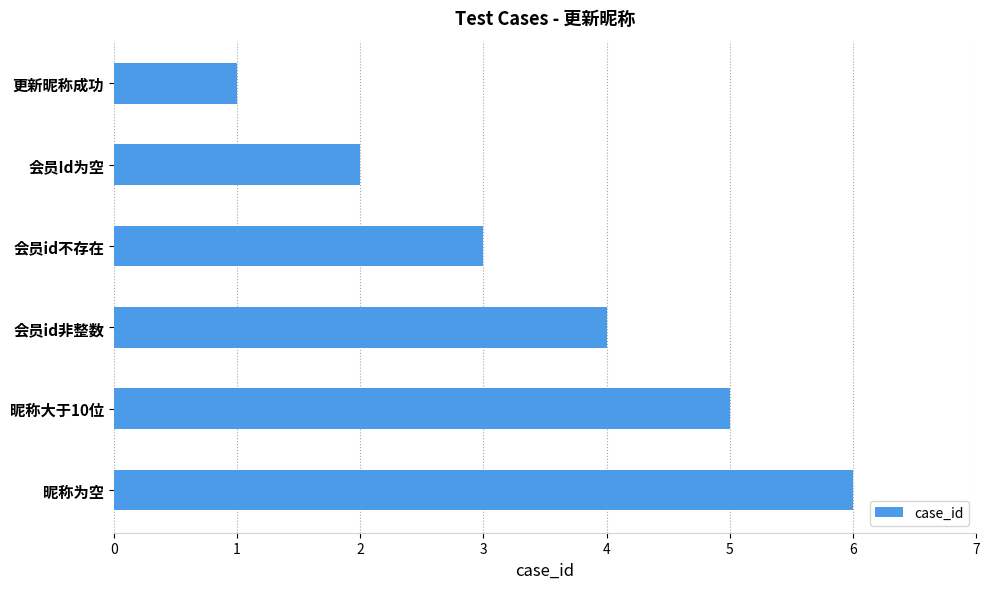

Approximately how many times larger is the value at 会员id非整数 compared to 昵称为空?

0.7